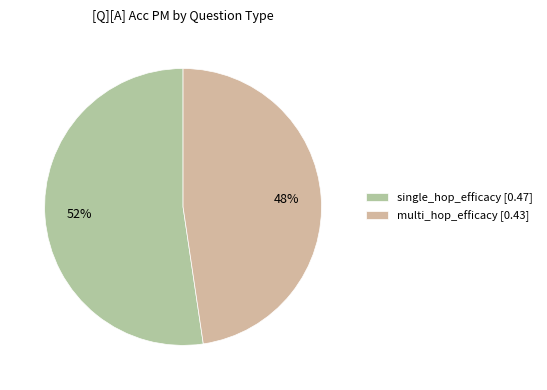

Rank the categories by value from highest to lowest.

single_hop_efficacy, multi_hop_efficacy